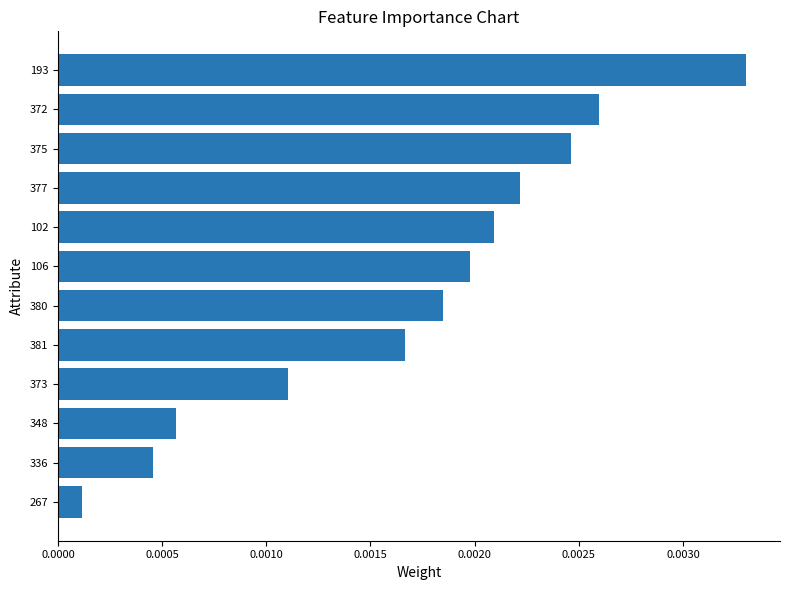

The chart shows a value of 0.0 at 375. True or false?

True